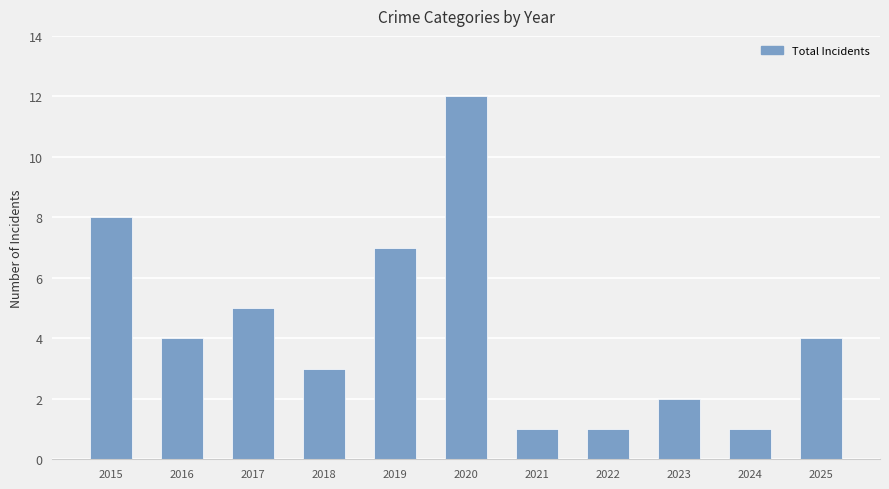

Is it true that the value at 2018 is 3?

True